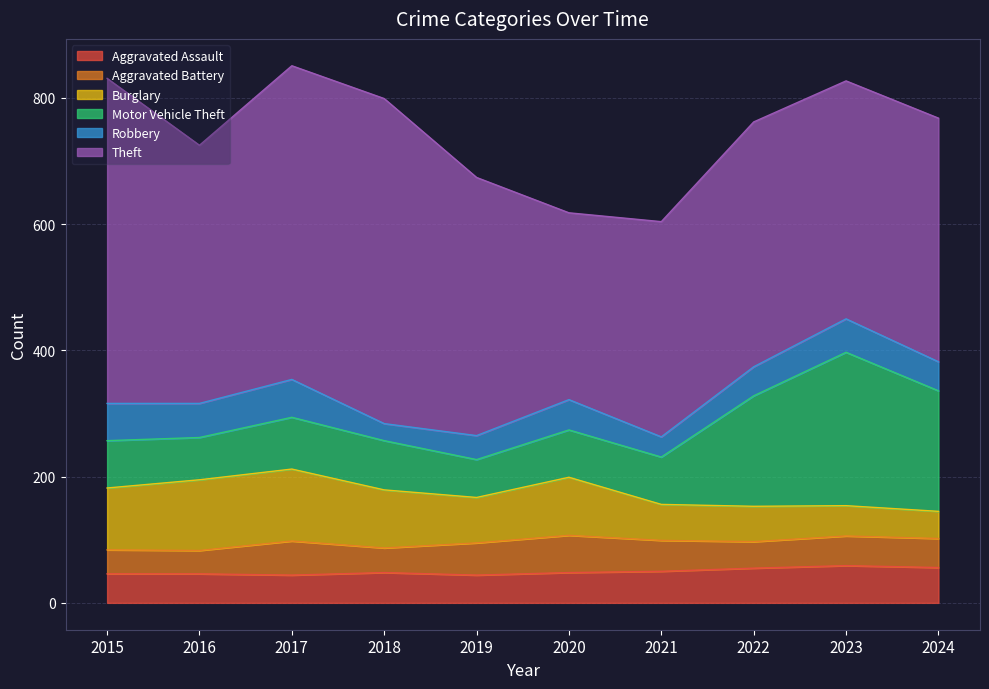

Which category has the highest value in the Aggravated Assault series?

2023